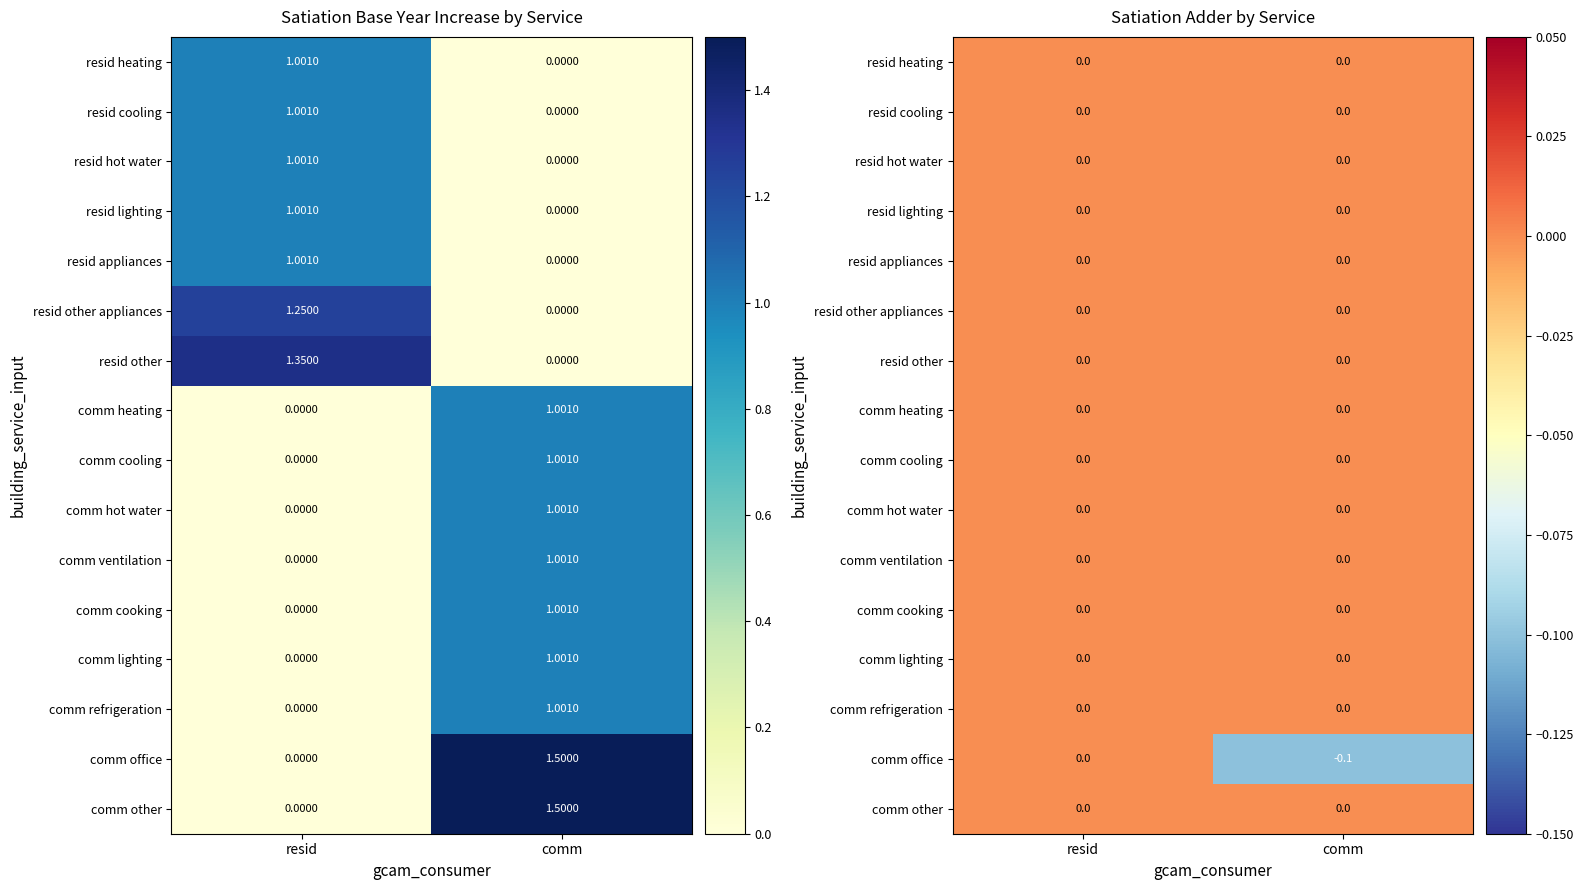

At which category is the sum across all series the highest?

resid